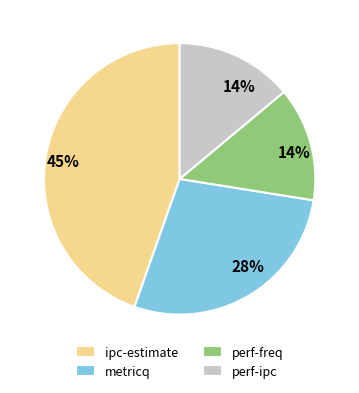

Is there a majority slice in this chart?

No